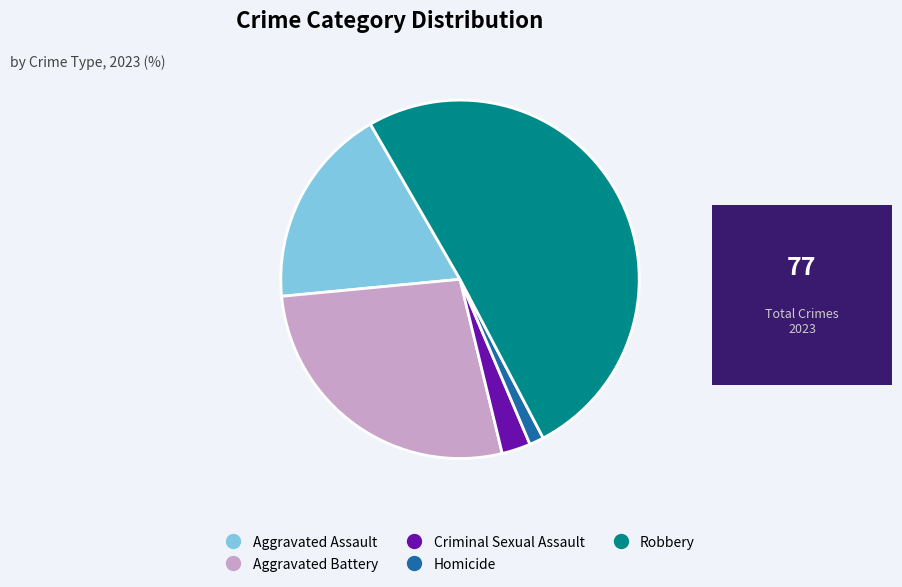

Rank the categories by value from lowest to highest.

Homicide, Criminal Sexual Assault, Aggravated Assault, Aggravated Battery, Robbery